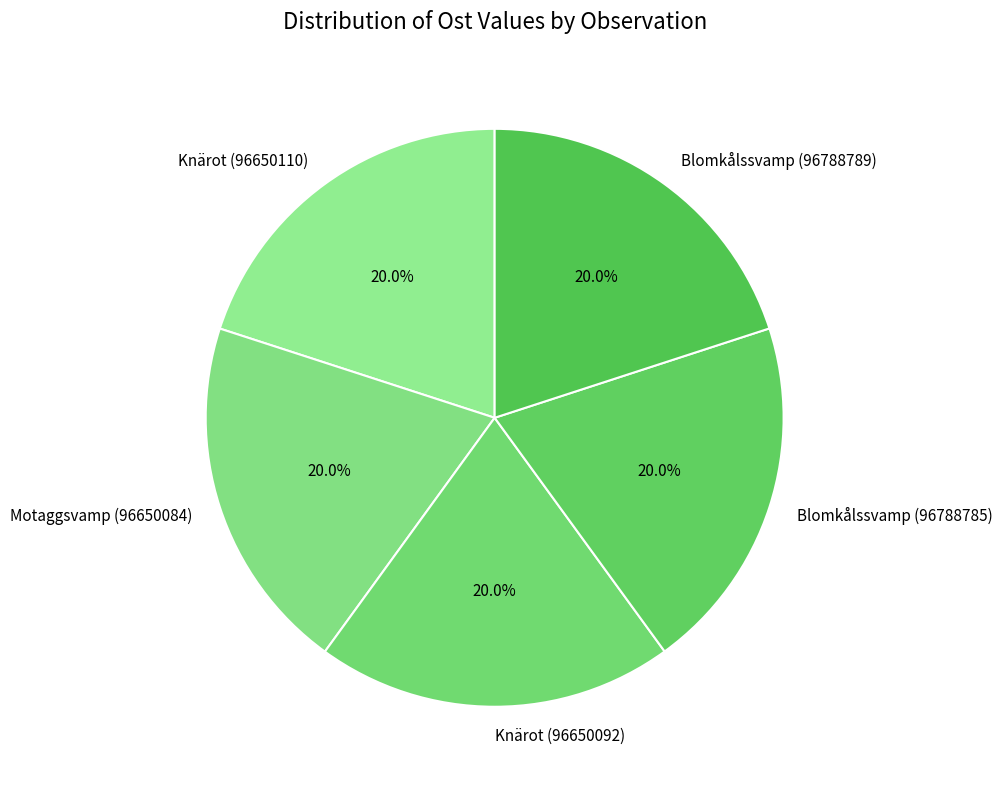

Is there a majority slice in this chart?

No